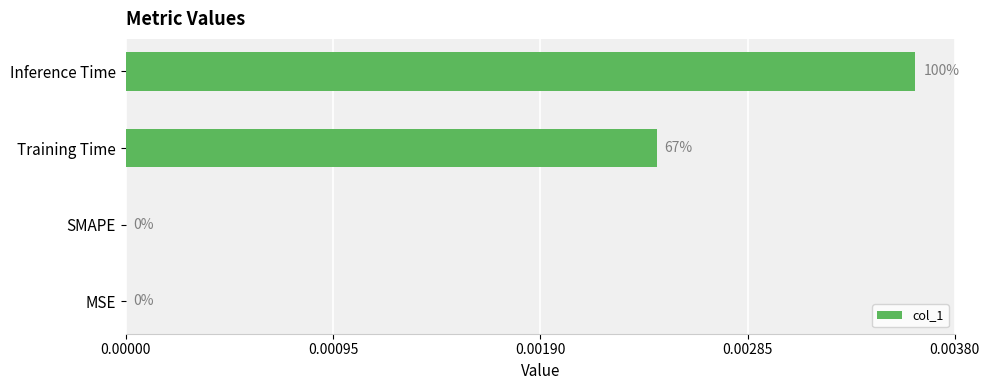

The chart shows a value of 0.0 at SMAPE. True or false?

True